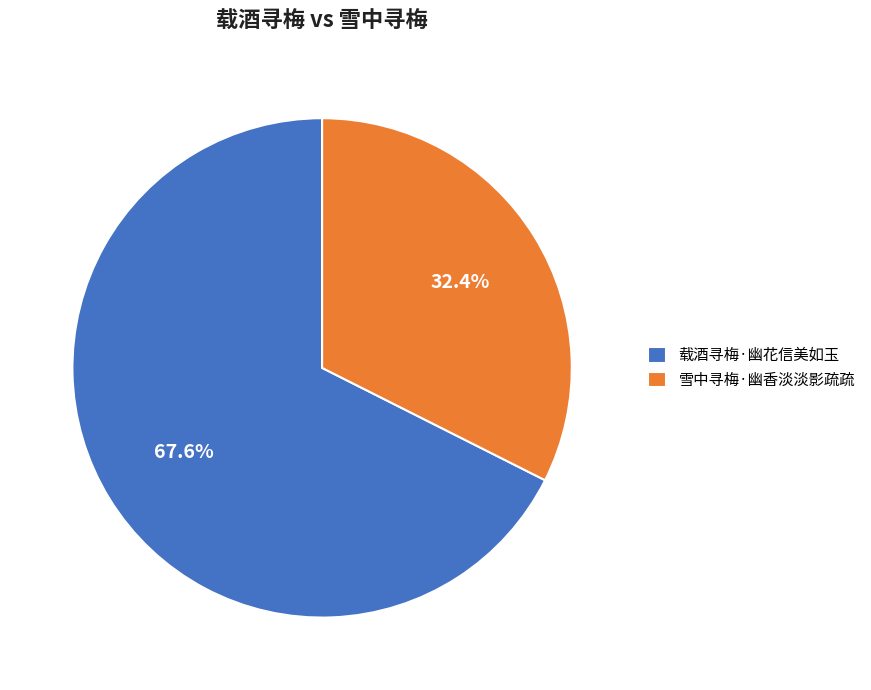

The 载酒寻梅·幽花信美如玉 slice represents 68% of the pie. True or false?

True